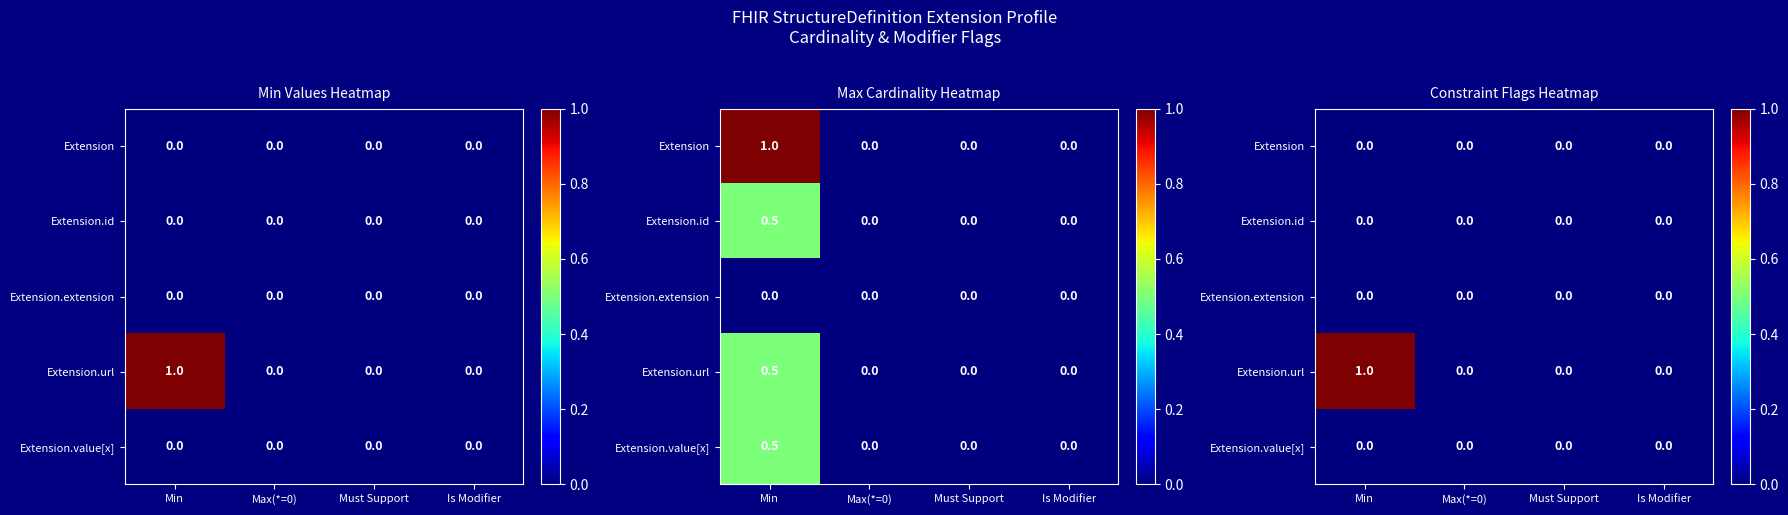

The value of Extension.url at Is Modifier is 0. True or false?

True